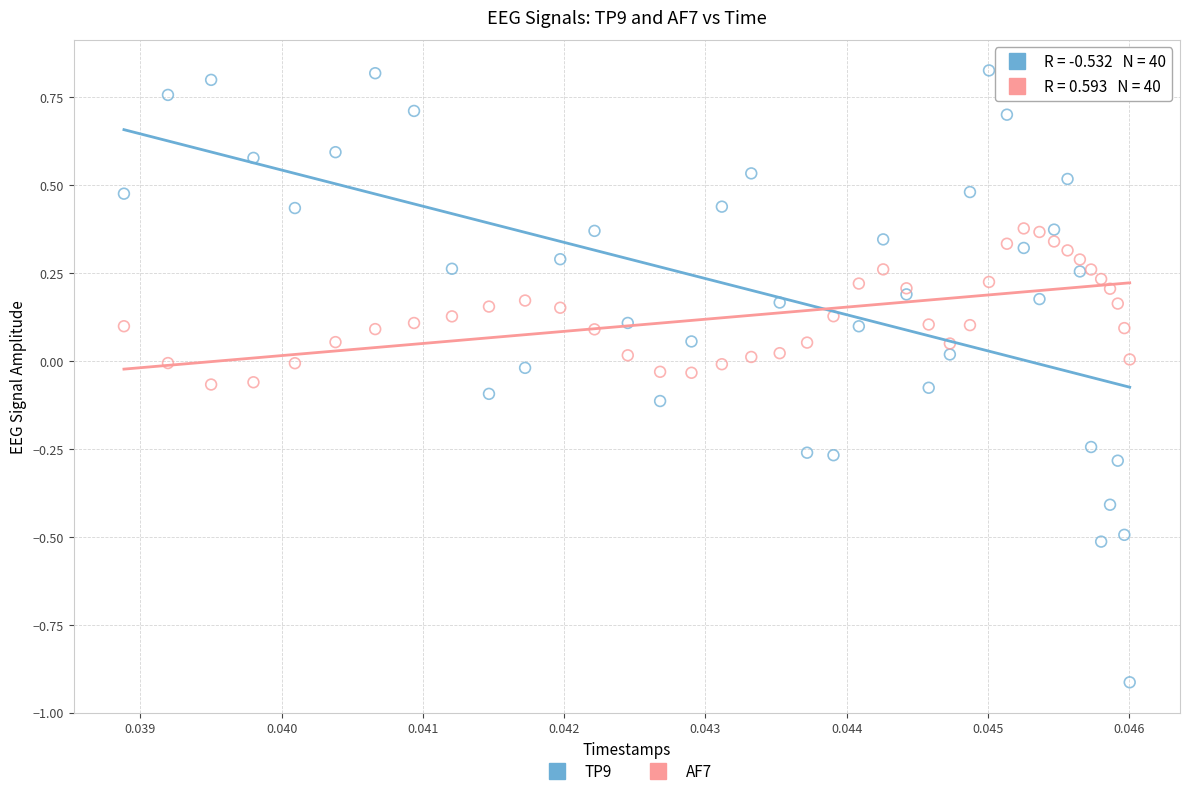

Which series has the widest spread of Y values?

TP9